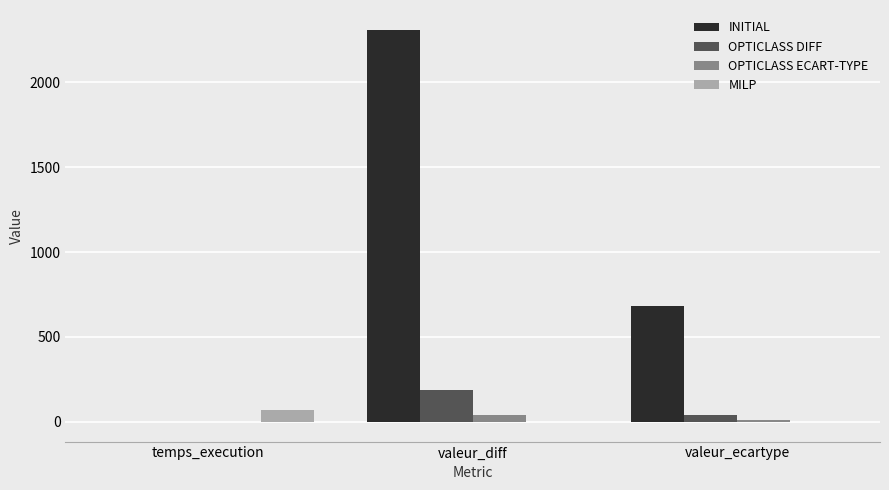

How many series are shown in this chart?

4